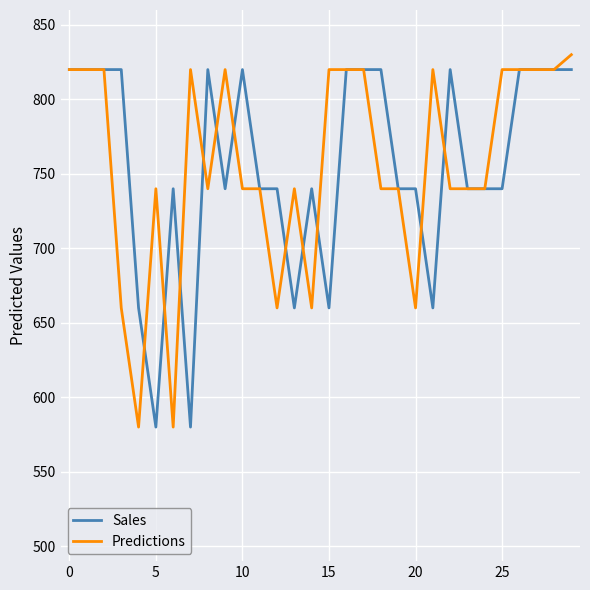

What is the maximum value for Predictions?

830